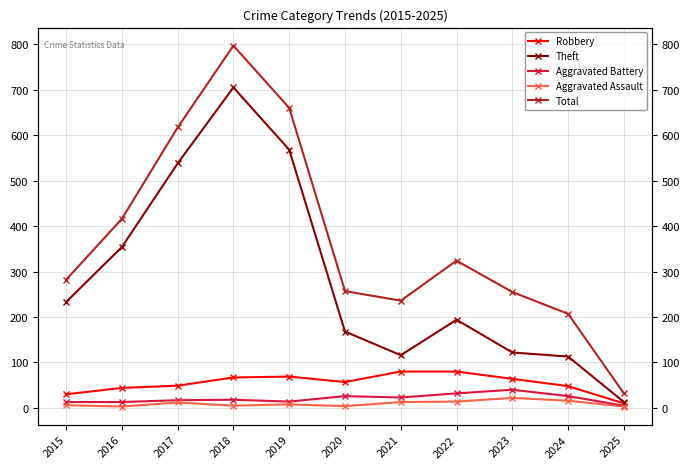

What value does the Total series have at 2025?

32